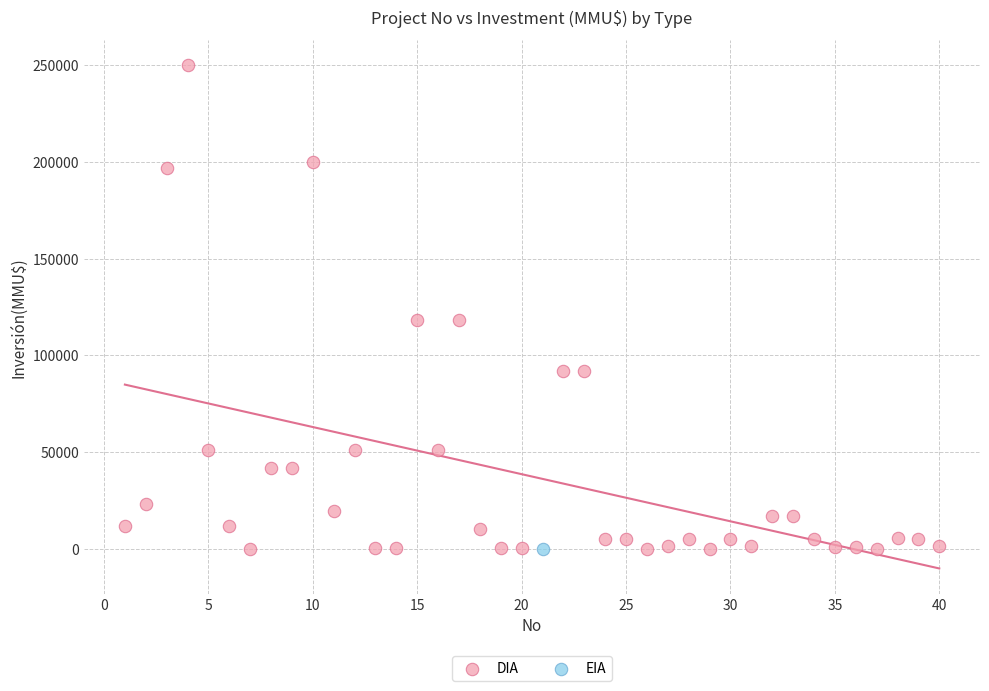

What are all the series names shown in the legend?

DIA, EIA